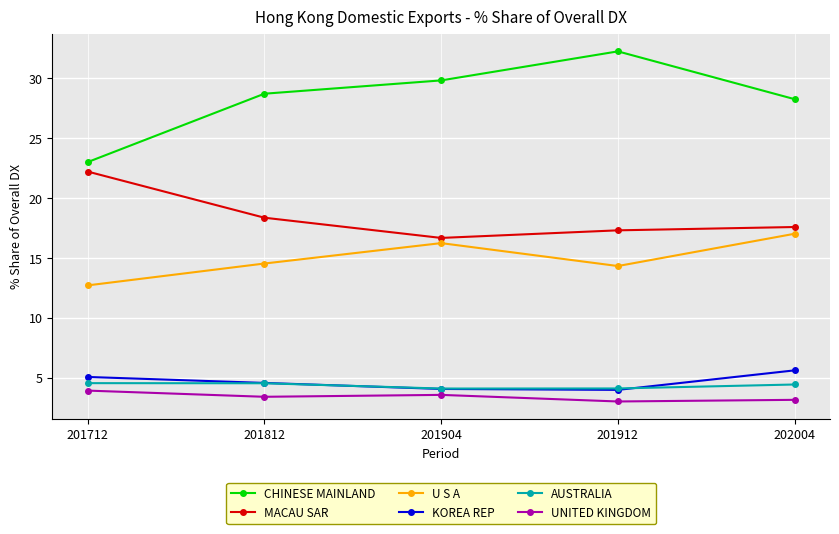

What is the highest value of the AUSTRALIA series?

4.6